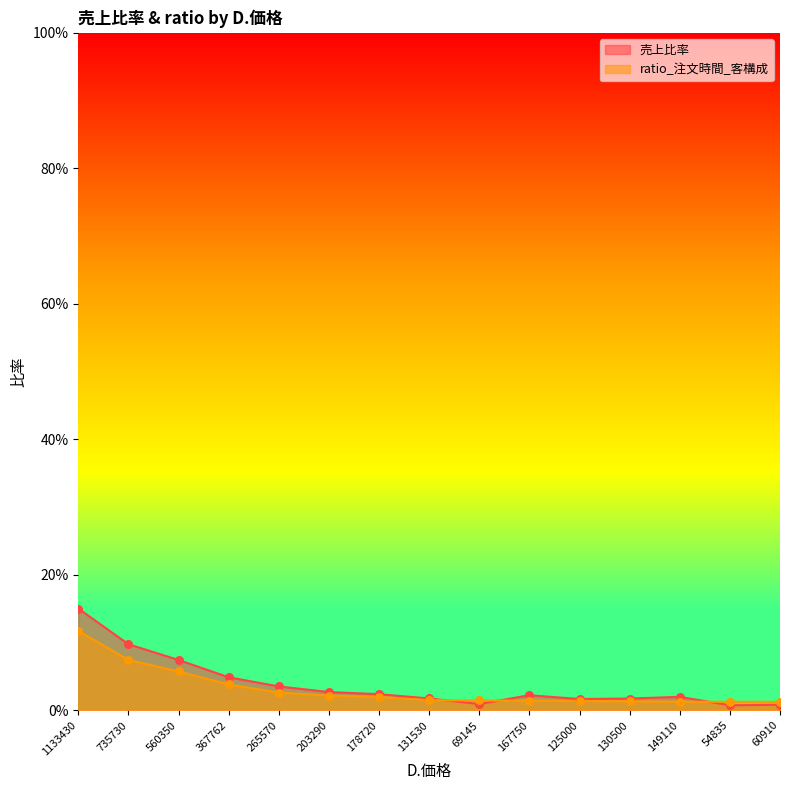

Which series contains the highest Y value?

売上比率